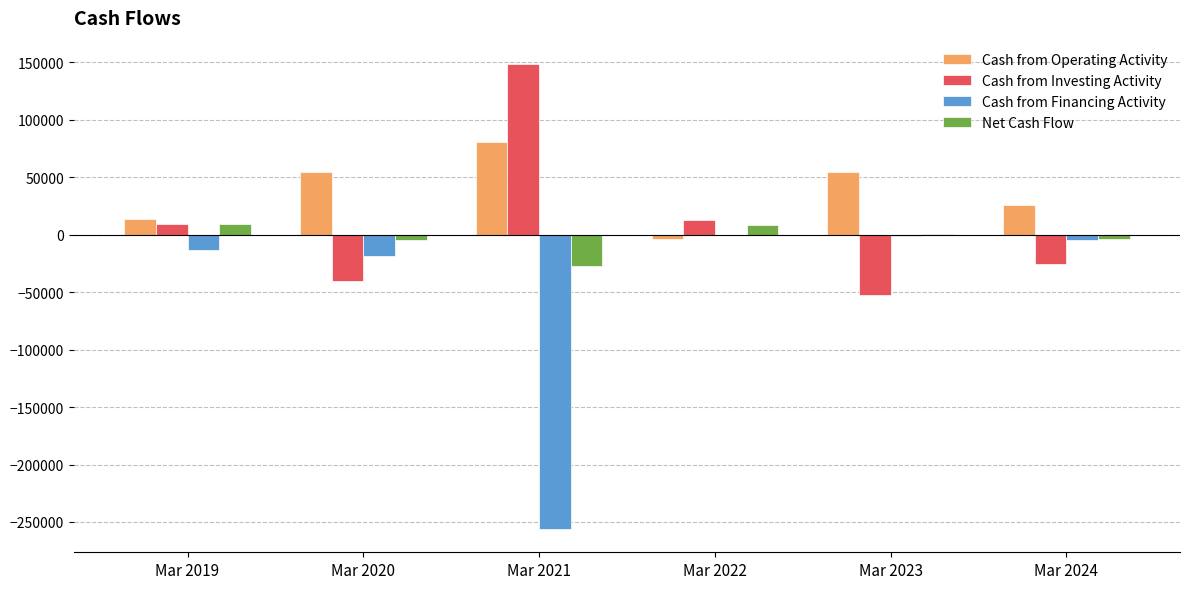

At which category does the chart reach its peak across all series?

Mar 2021